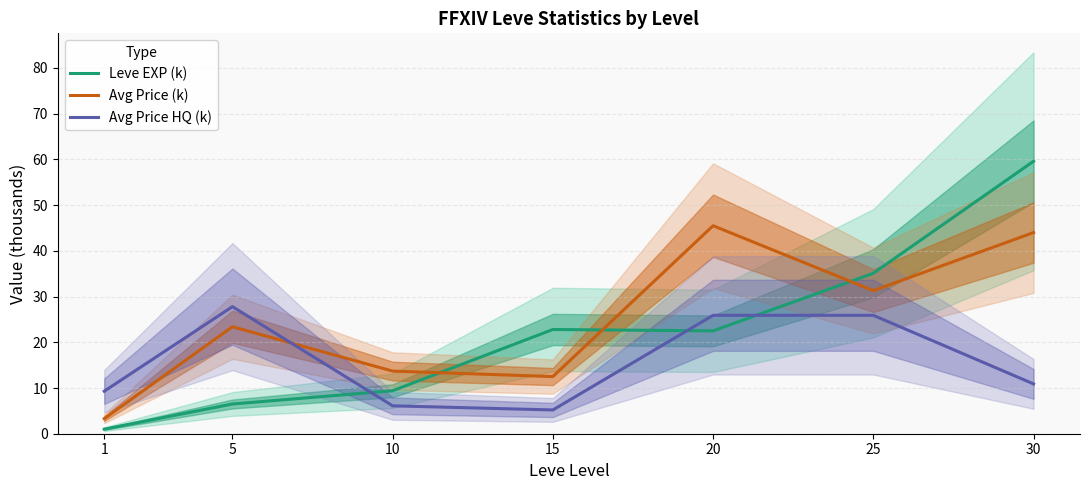

Rank the categories by Leve EXP (k) value from highest to lowest.

30, 25, 15, 20, 10, 5, 1